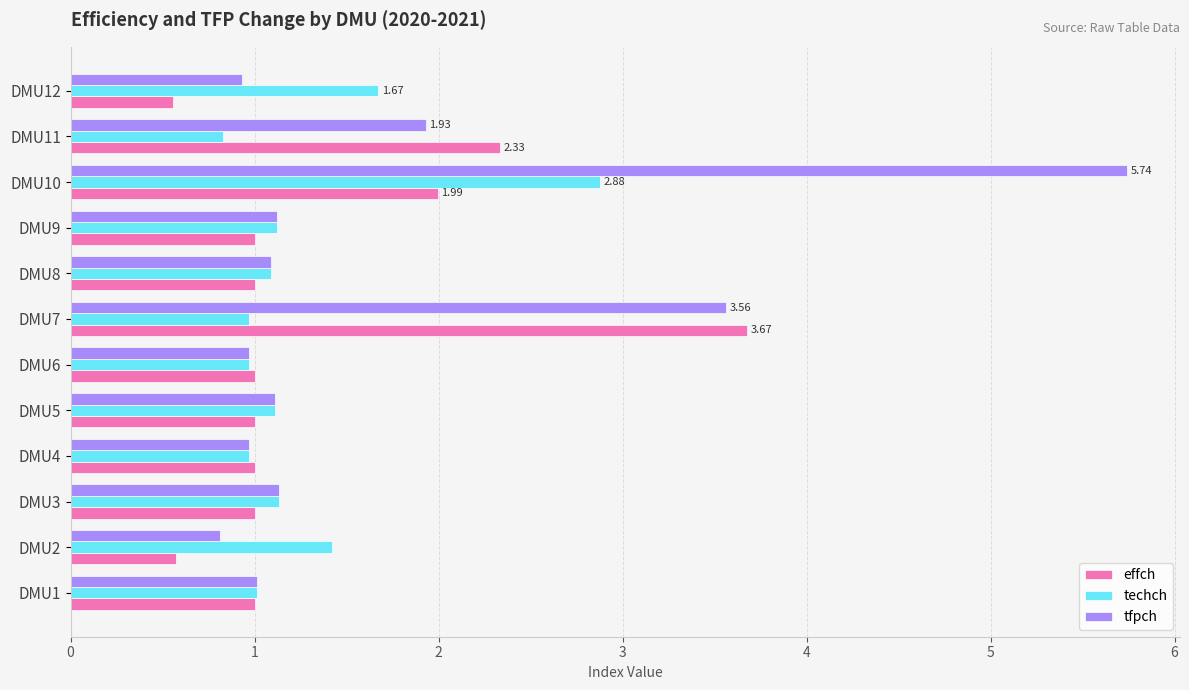

At which label does techch reach its peak?

DMU10